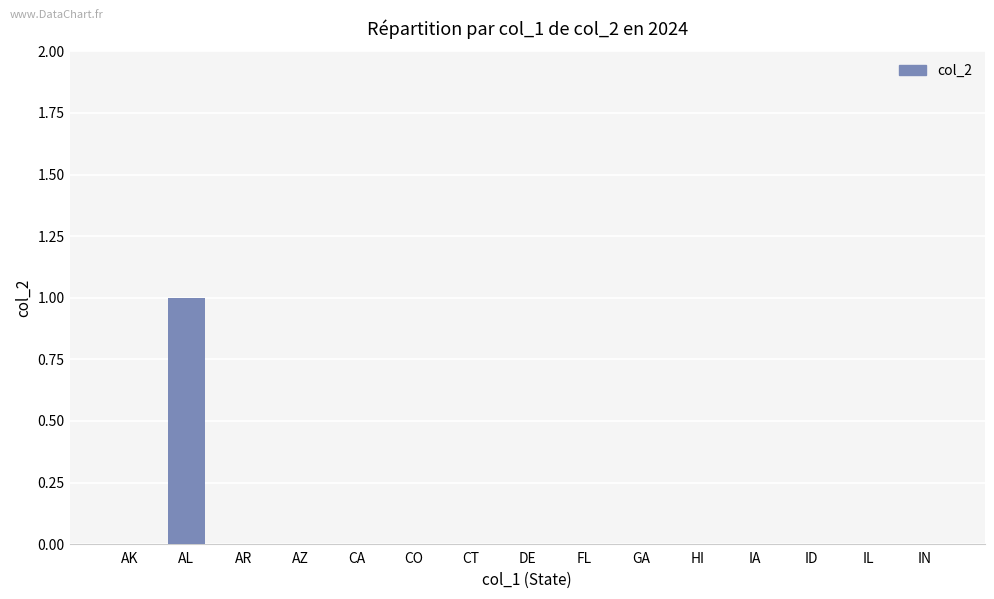

Count the number of data series in this chart.

1